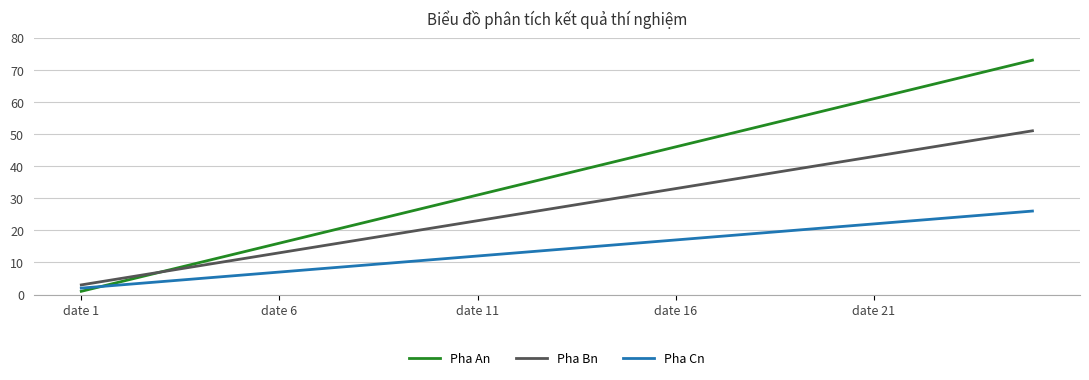

List the series in order of their peak value, lowest first.

Pha Cn, Pha Bn, Pha An